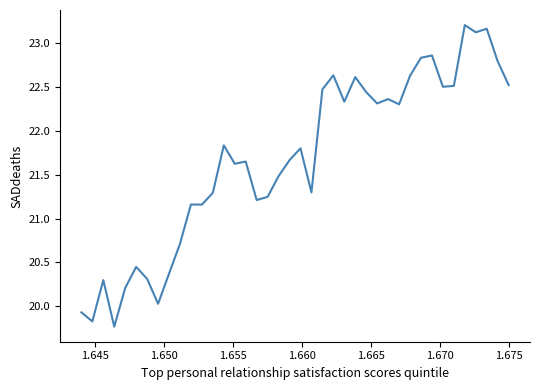

True or false: there are more than 0 points higher than both neighbors.

True